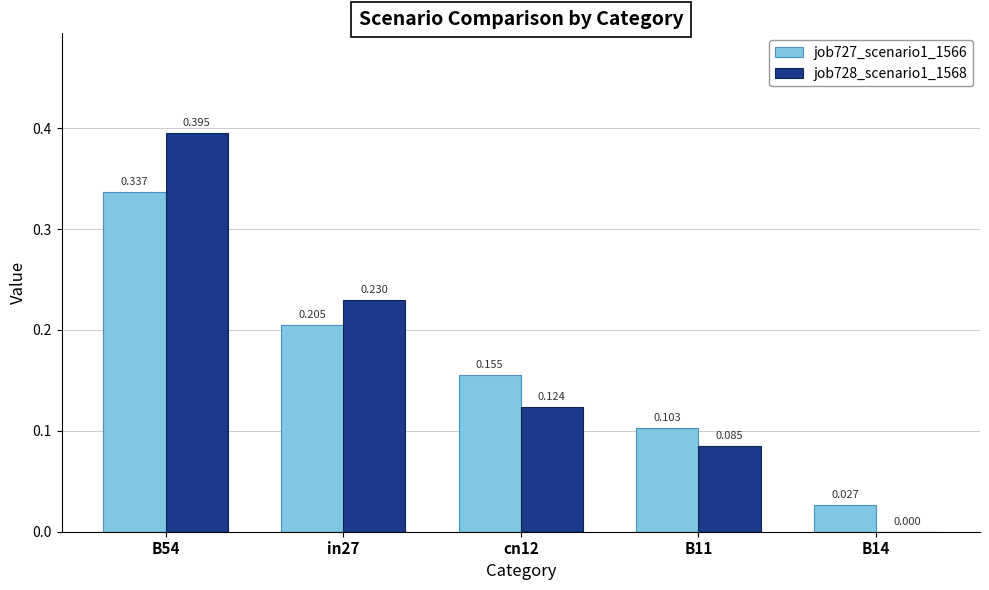

Is the value of job727_scenario1_1566 at B14 greater than the value of job728_scenario1_1568 at in27?

No